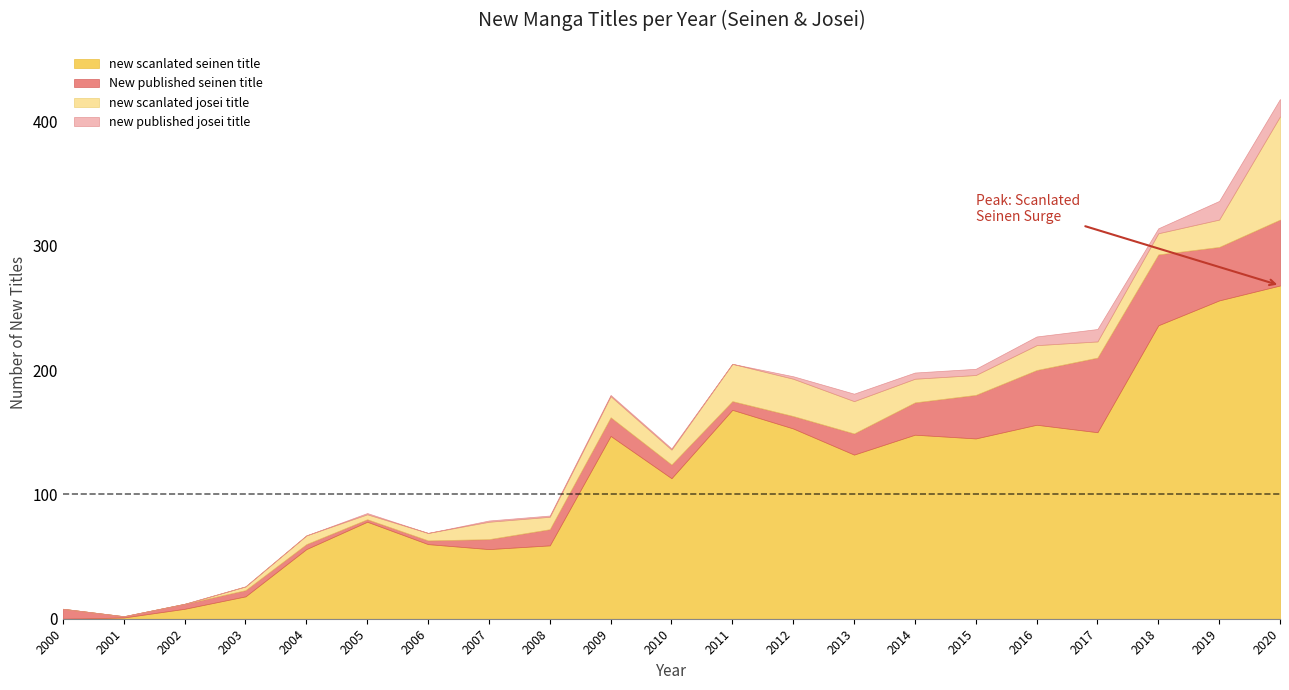

Where does the new scanlated seinen title series first go above 132?

2009